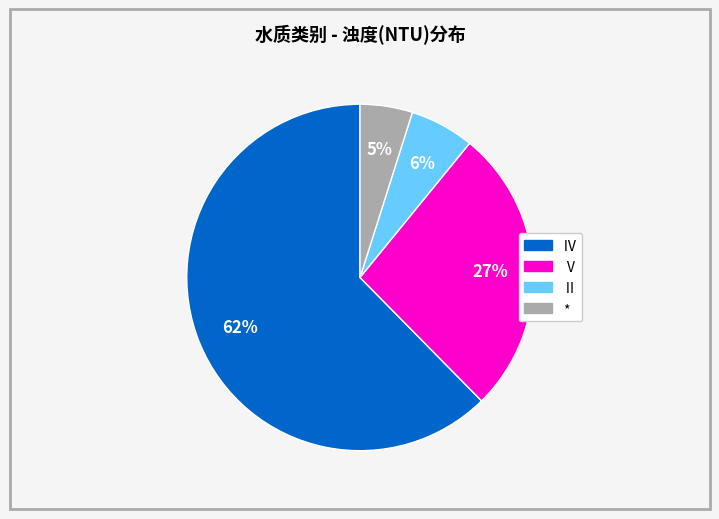

Is there a majority slice in this chart?

Yes